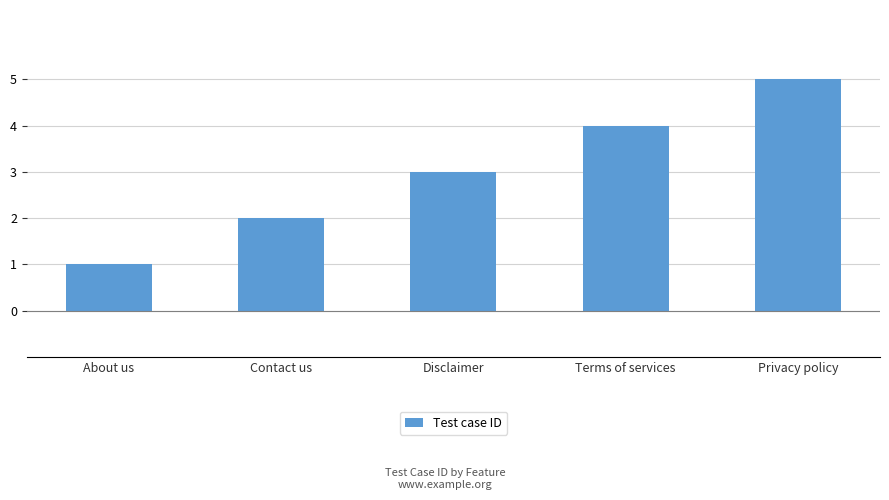

What is the difference between the second highest and minimum values?

3